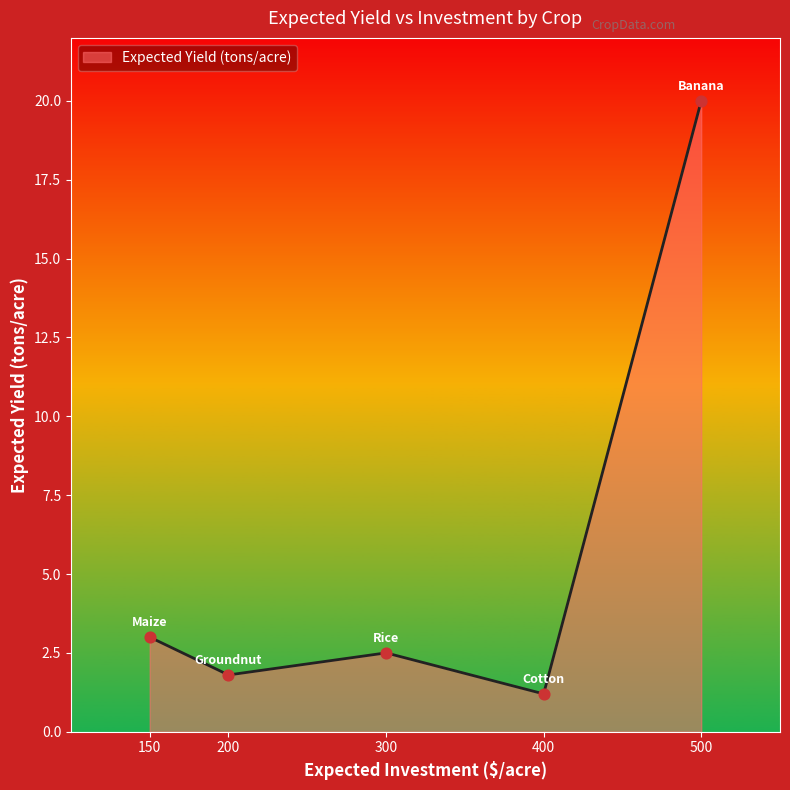

Between 400 and 200, which is larger?

200